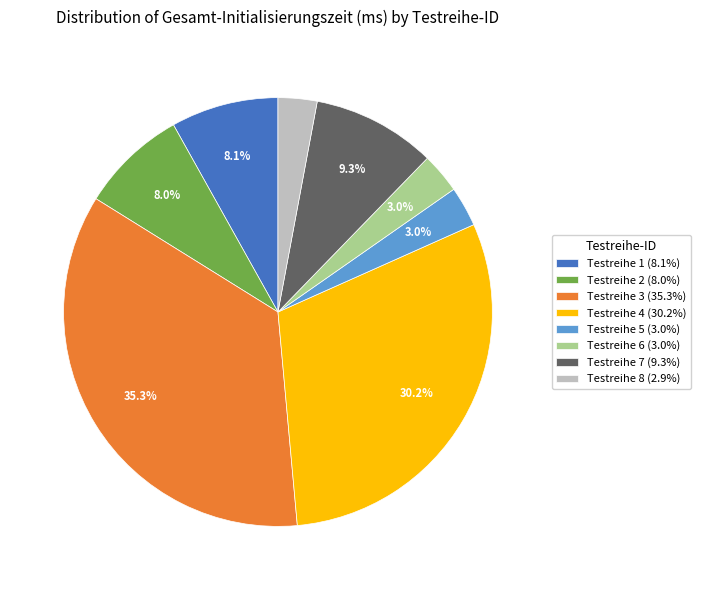

Do Testreihe 5 (3.0%) and Testreihe 4 (30.2%) together represent more than half of the pie?

No